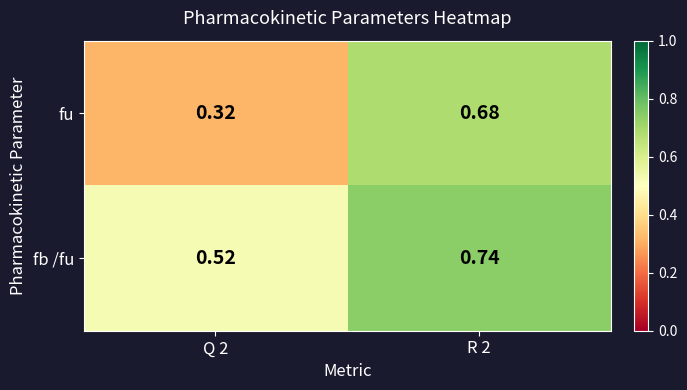

What is the spread (max minus min) of values at R 2?

0.1